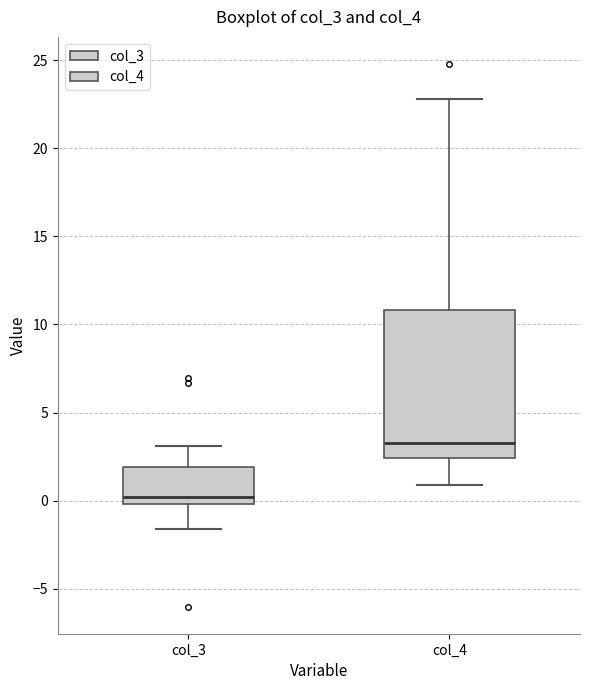

Which box is the tallest, from its lower edge to its upper edge?

col_4